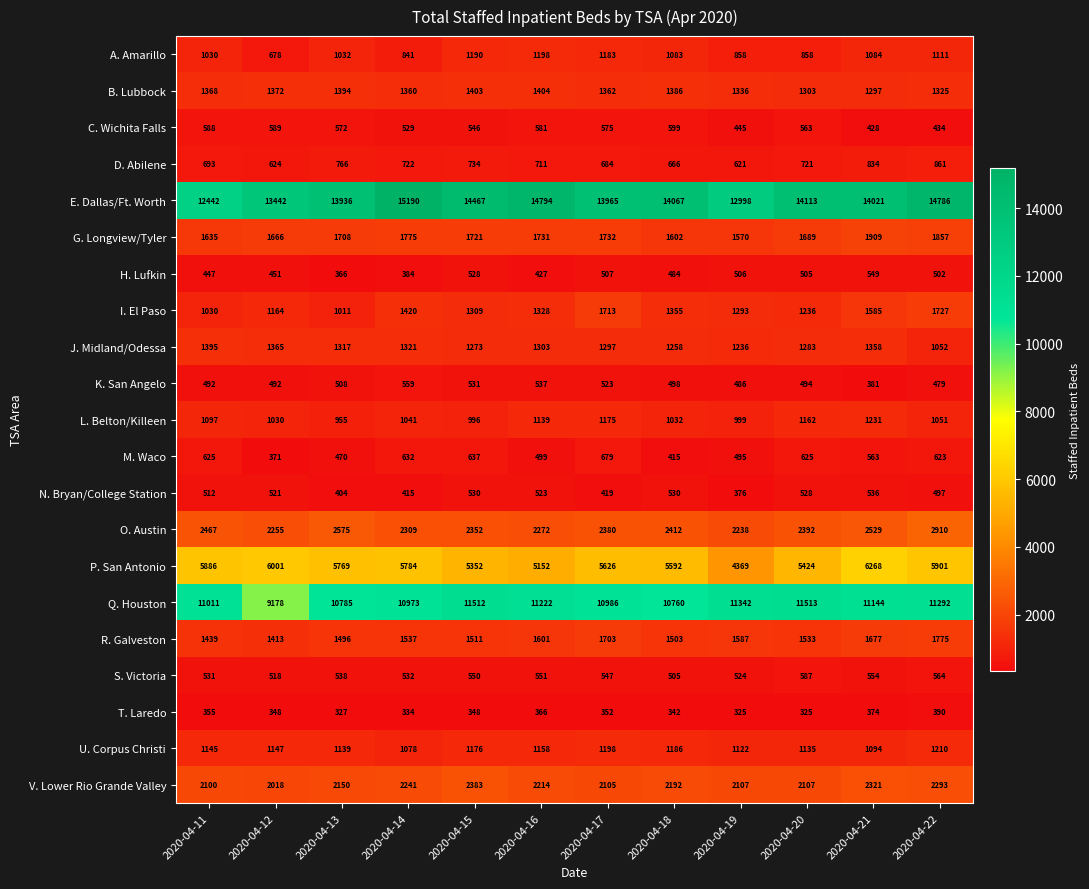

List the series in order of their peak value, lowest first.

T. Laredo, N. Bryan/College Station, H. Lufkin, K. San Angelo, S. Victoria, C. Wichita Falls, M. Waco, D. Abilene, A. Amarillo, U. Corpus Christi, L. Belton/Killeen, J. Midland/Odessa, B. Lubbock, I. El Paso, R. Galveston, G. Longview/Tyler, V. Lower Rio Grande Valley, O. Austin, P. San Antonio, Q. Houston, E. Dallas/Ft. Worth